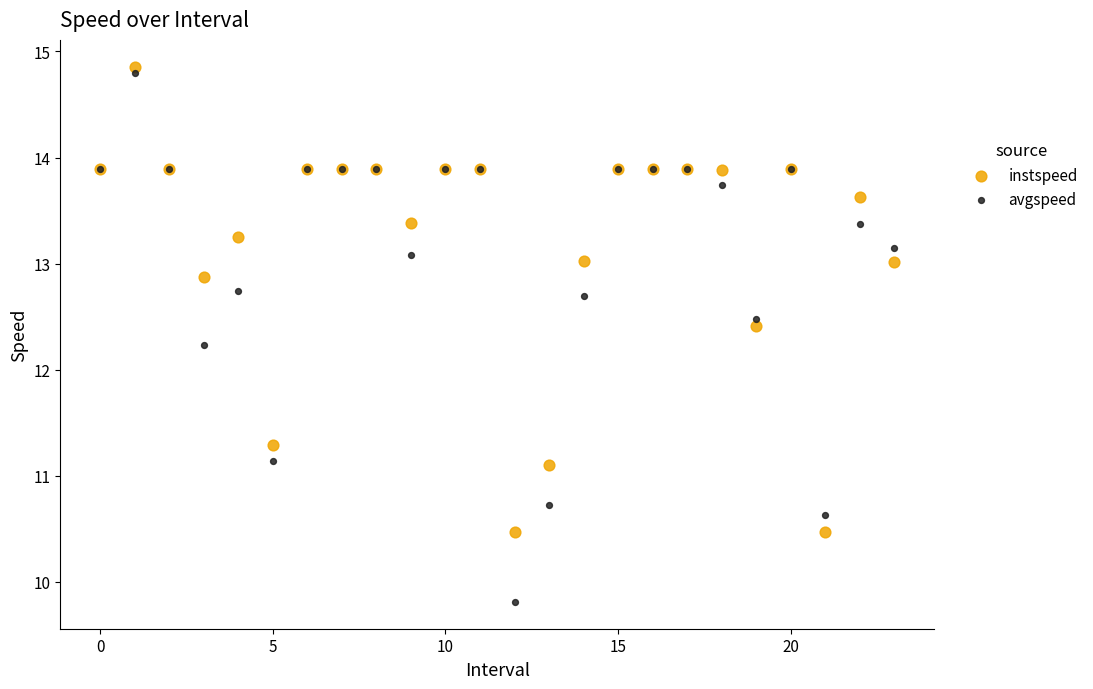

Which series has the largest Y range (max minus min)?

avgspeed